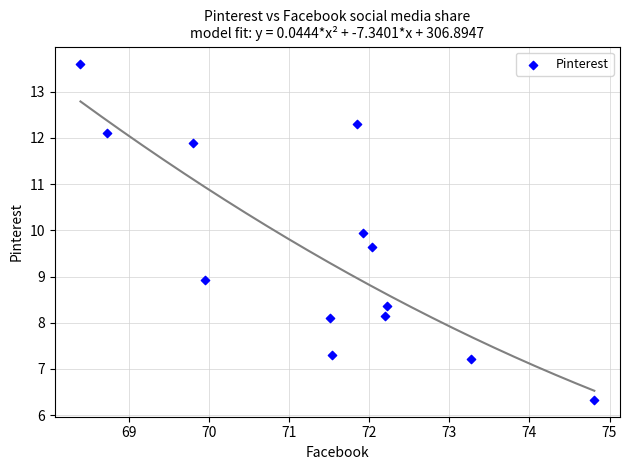

How many data points are displayed?

13